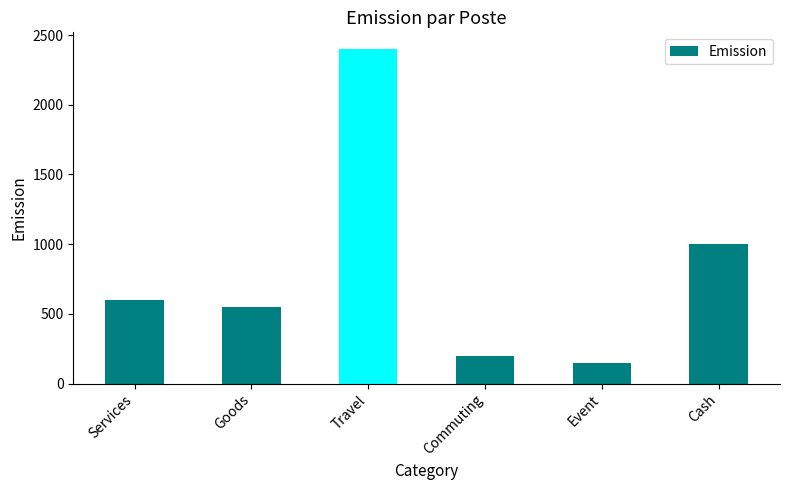

What is the sum of all values?

4900